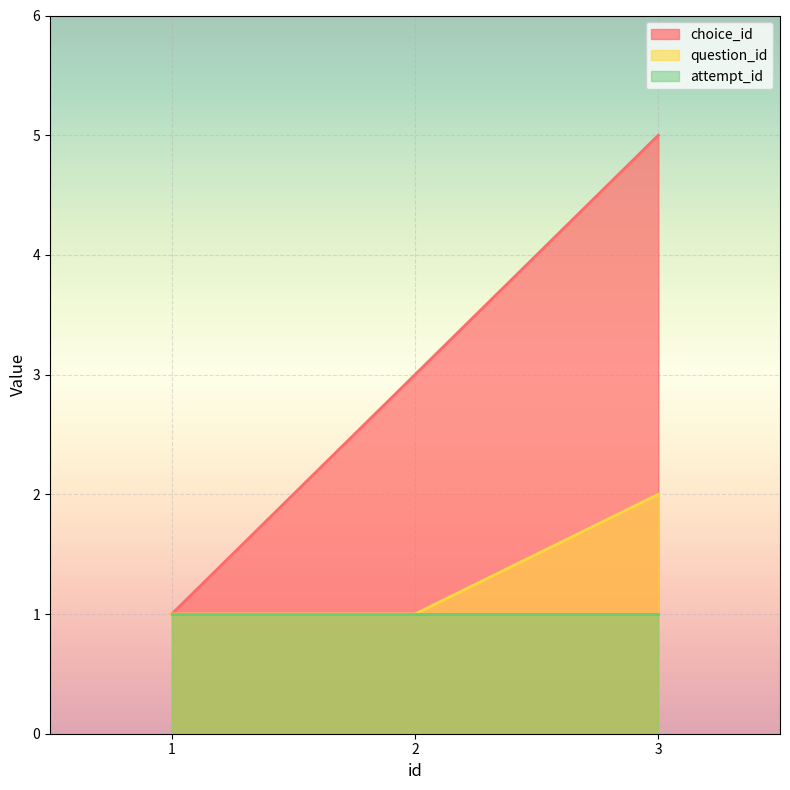

The question_id series shows 2 at 3. True or false?

True